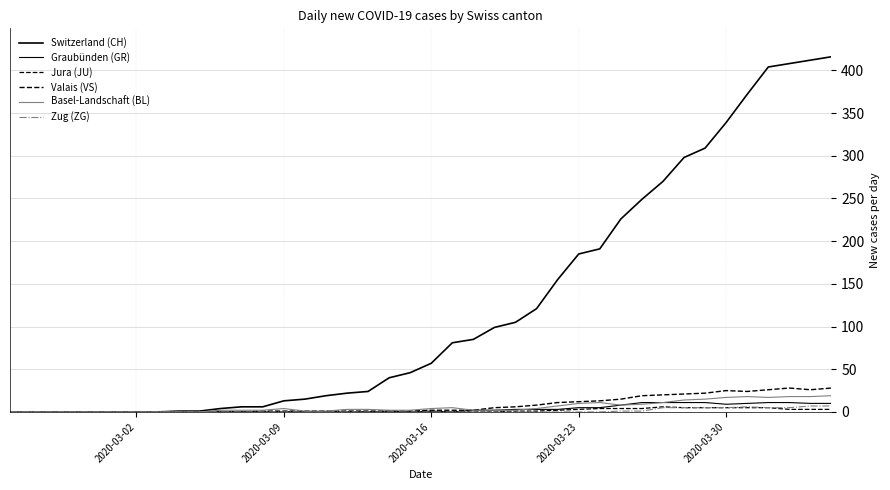

True or false: Switzerland (CH) and Graubünden (GR) cross at least once.

False